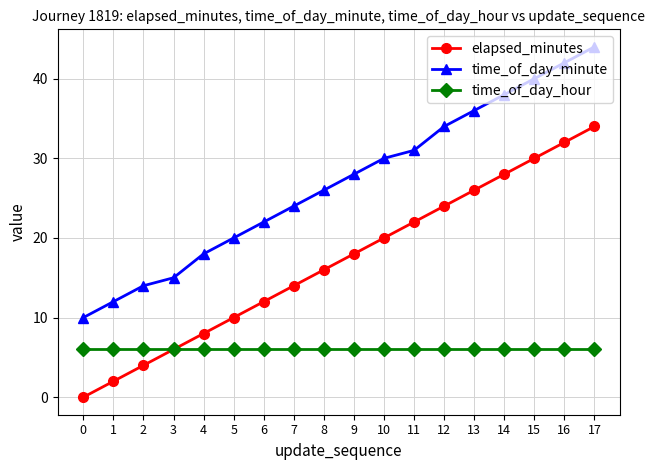

What is the difference between the maximum and minimum values in the time_of_day_minute series?

34